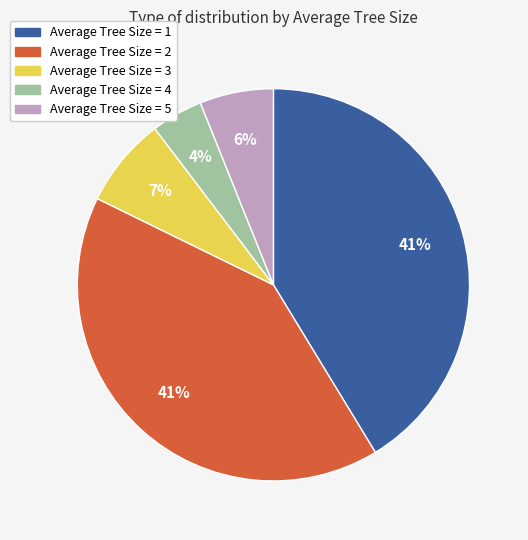

Count the number of slices in the pie.

5